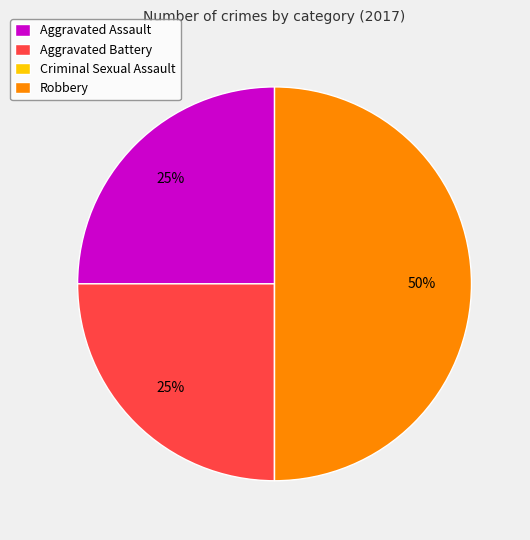

Is the sum of Robbery and Aggravated Battery greater than half?

Yes